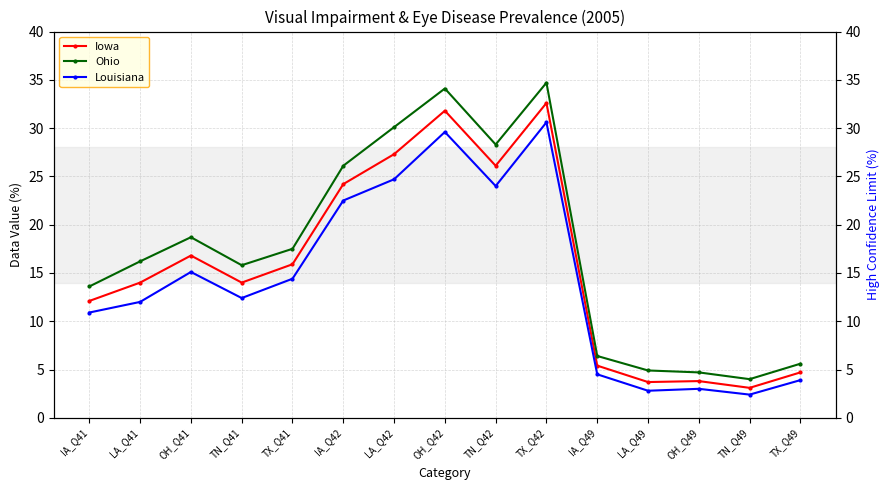

At OH_Q42, list the series in order from smallest to largest.

Louisiana, Iowa, Ohio